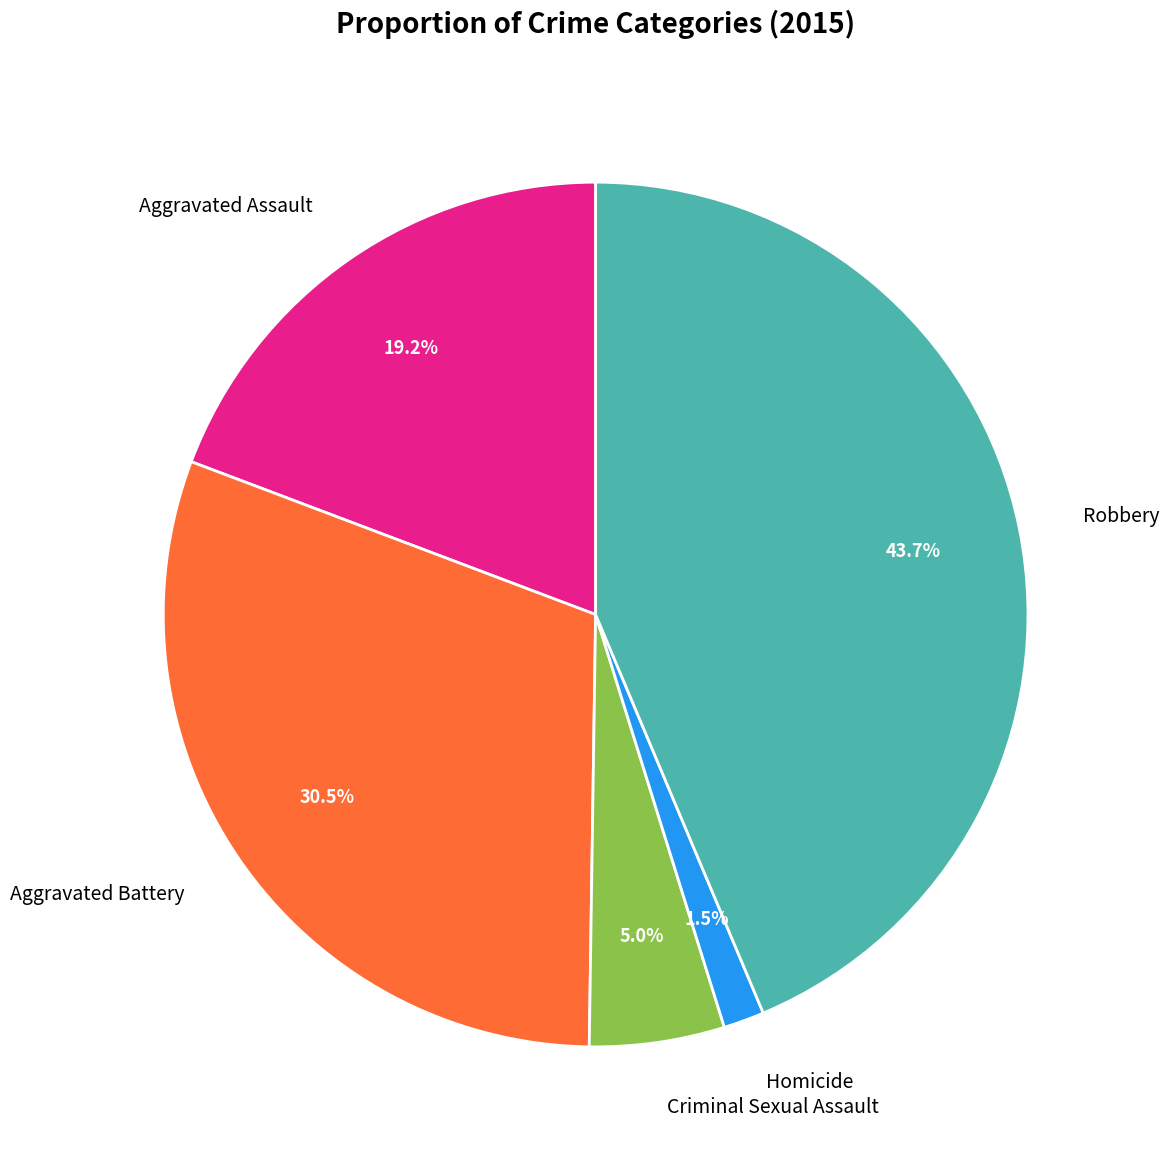

Is there any slice that represents more than half of the pie?

No